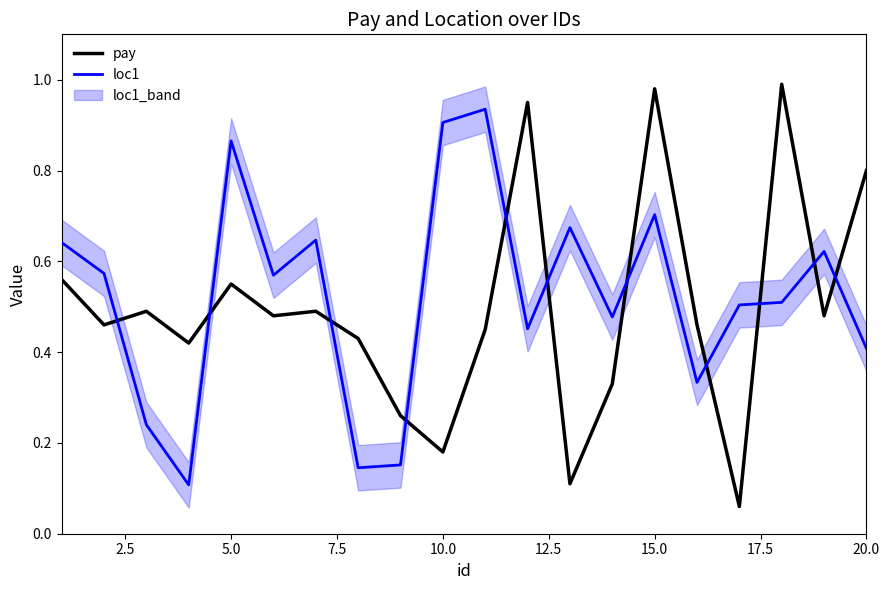

Does the chart display data point markers on the line(s)?

No